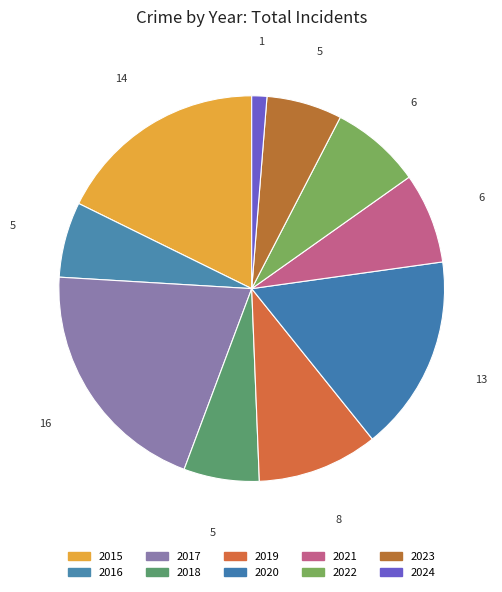

Approximately how many times larger is the value at 2017 compared to 2021?

2.7